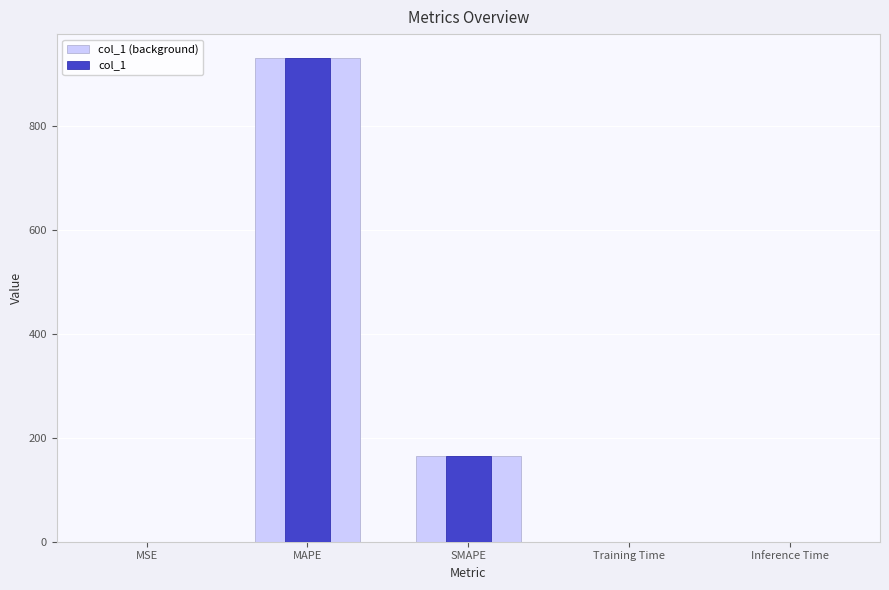

Is it true that col_1 equals 0.1 at Inference Time?

False